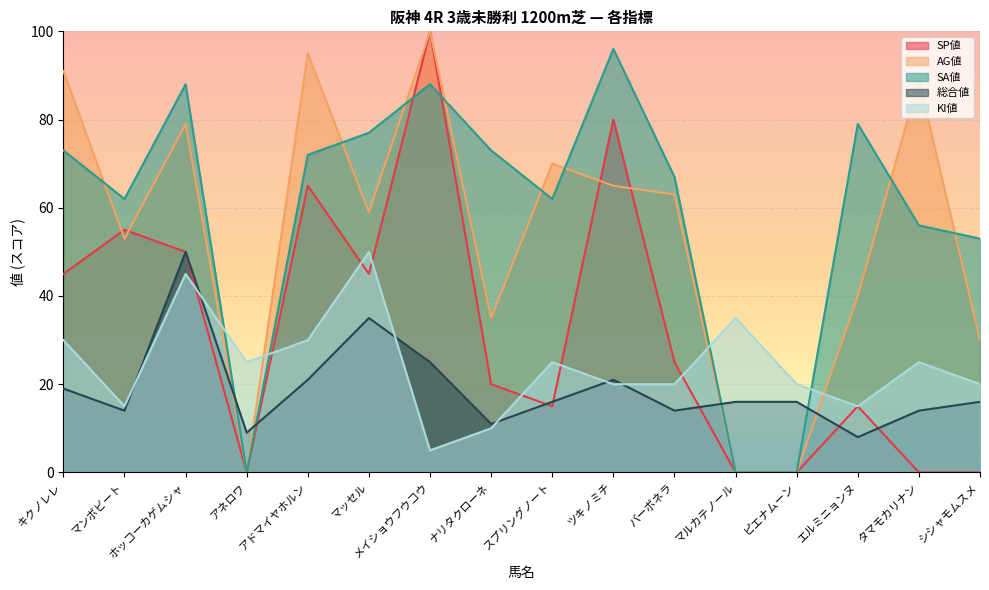

What is the approximate value of SA値 at ツキノミチ, to the nearest 5?

95